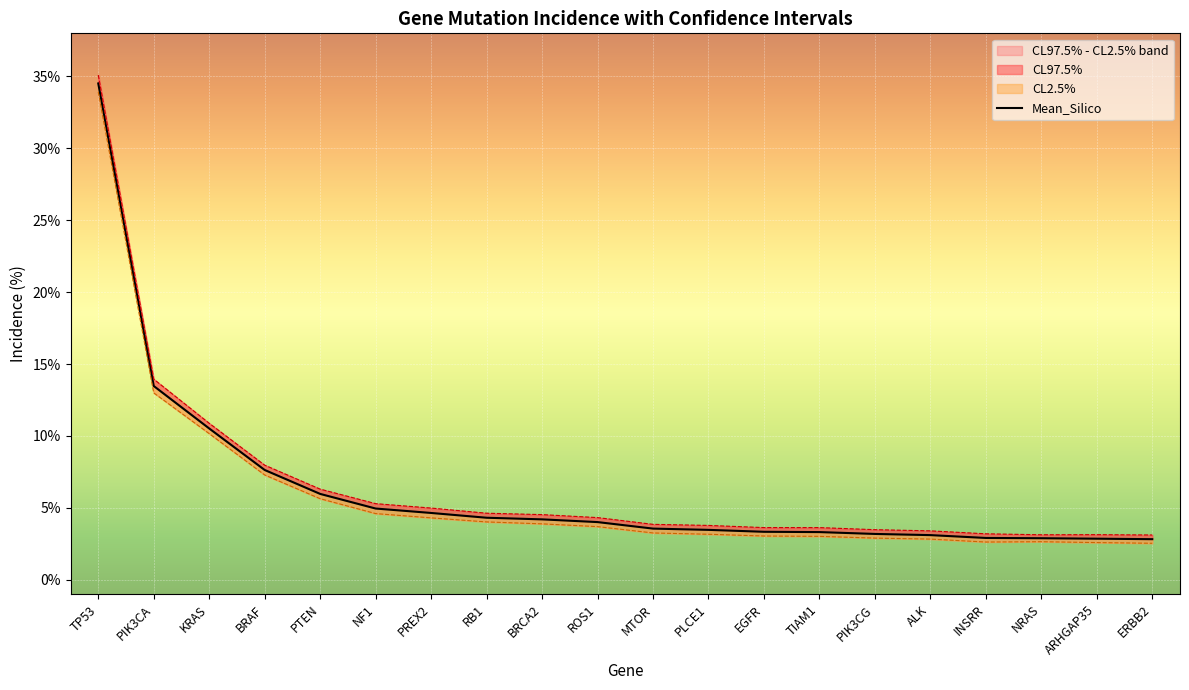

Where is CL97.5% nearest to the value 19?

PIK3CA